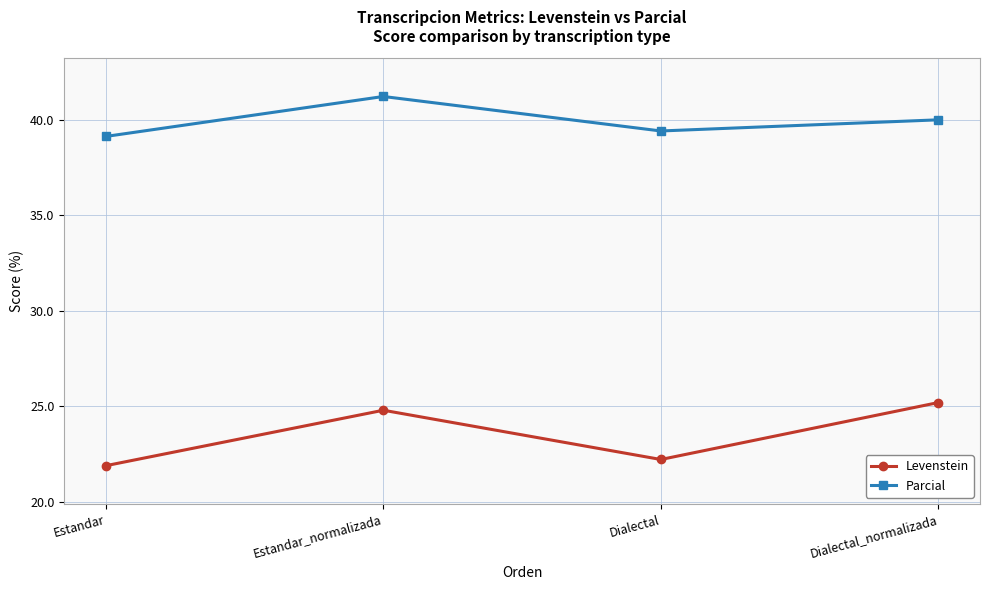

How many series are shown in this chart?

2